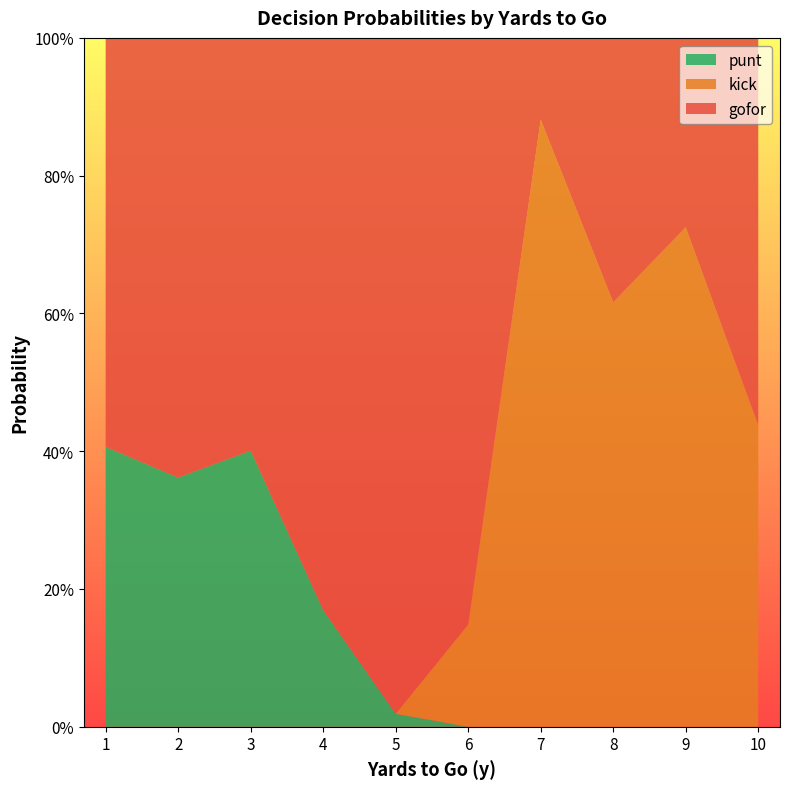

What are all the series names shown in the legend?

punt, kick, gofor